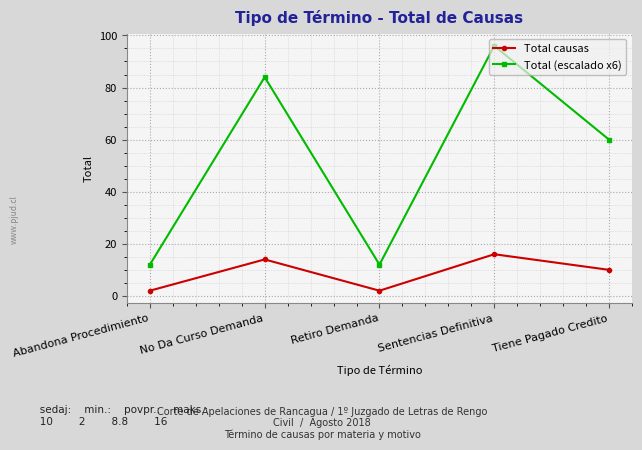

In Total causas, how many points are lower than both neighbors (excluding endpoints)?

1